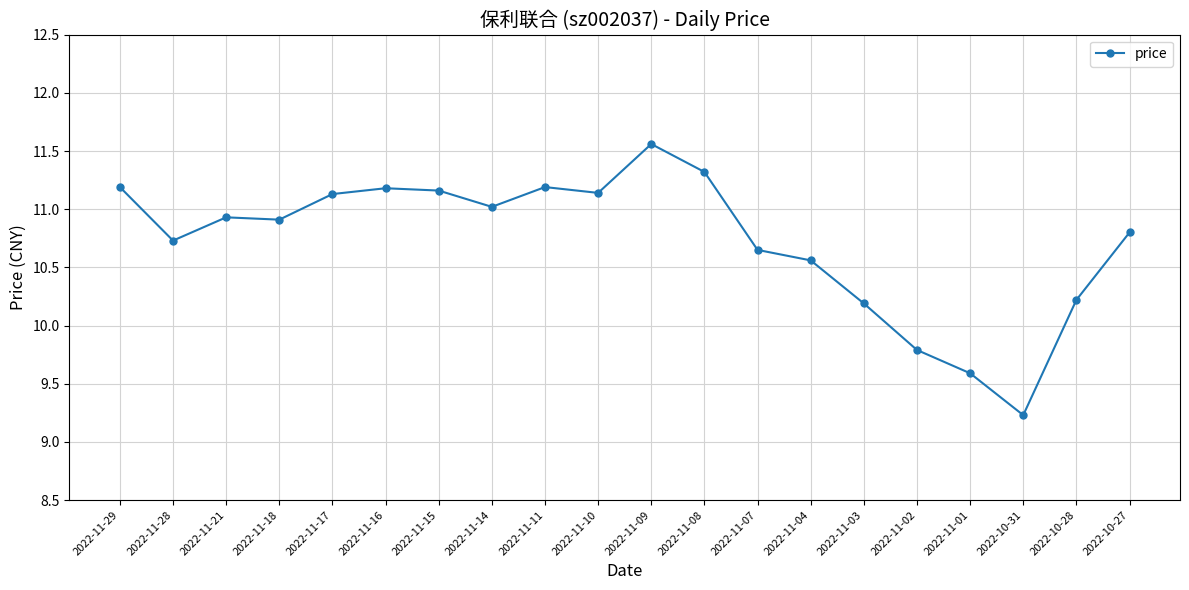

What is the difference between the second highest and second lowest values?

1.7